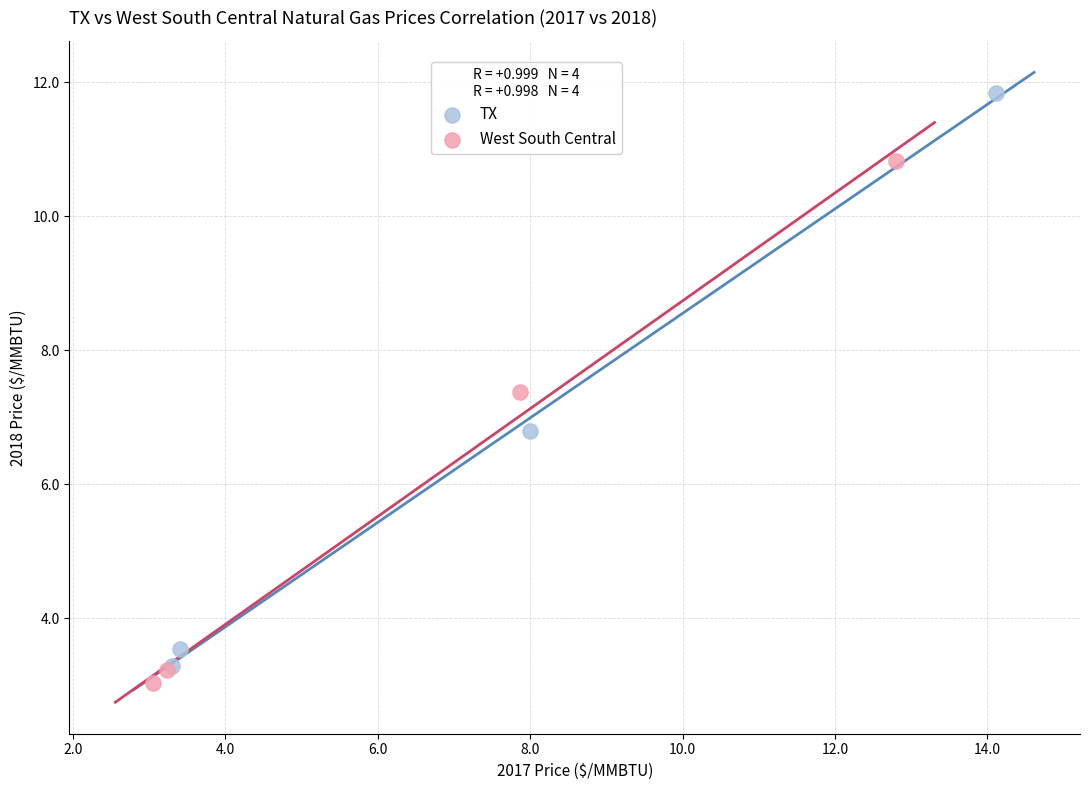

Which series has the largest Y range (max minus min)?

TX